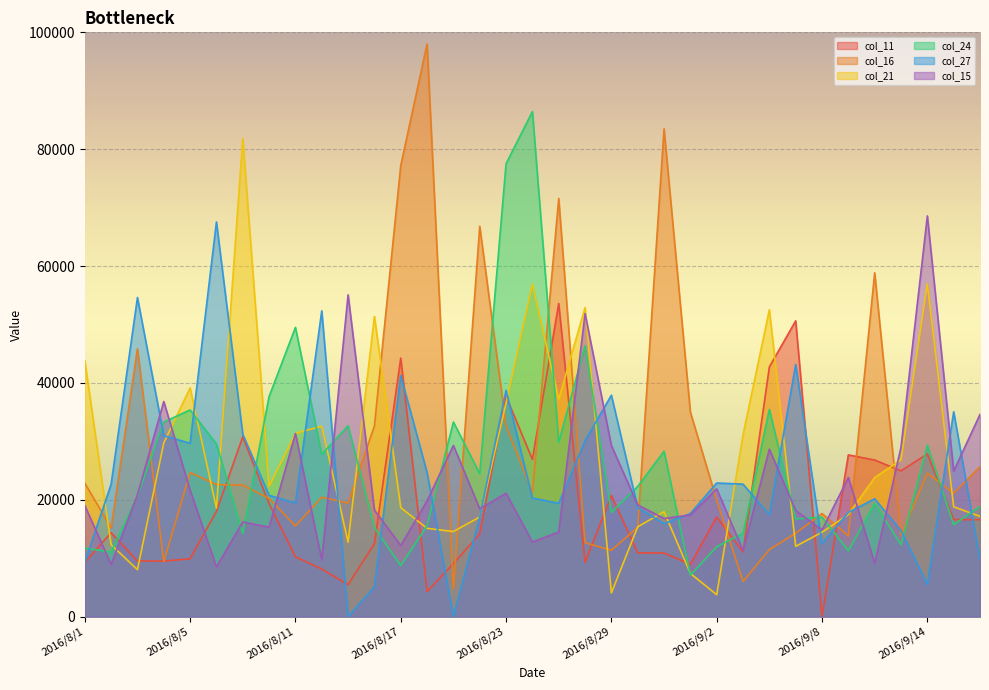

True or false: col_21 and col_24 cross at least once.

True